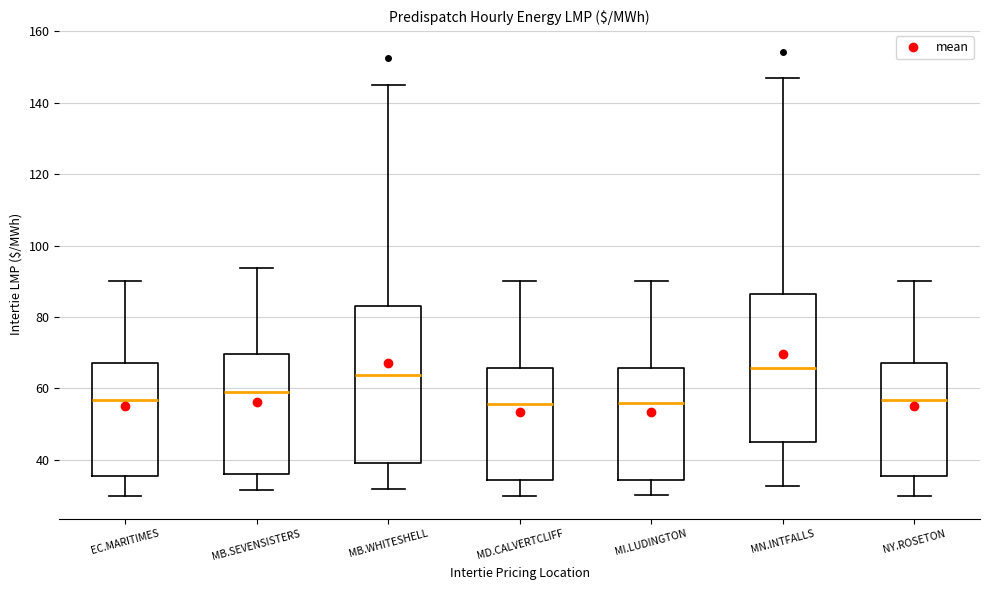

Where does the upper whisker of the box for MN.INTFALLS end on the y-axis? The values are not printed on the chart, so give them approximately, as read against the axis.

148